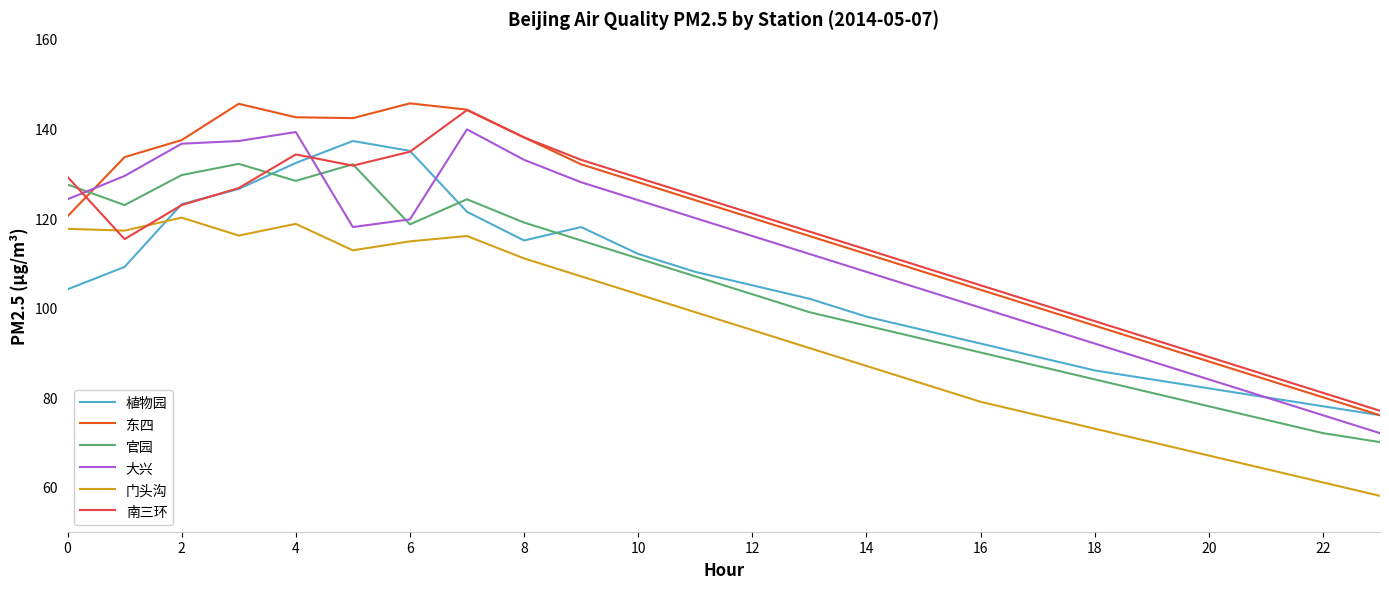

What is the difference between the second highest and minimum values in the 大兴 series?

67.2